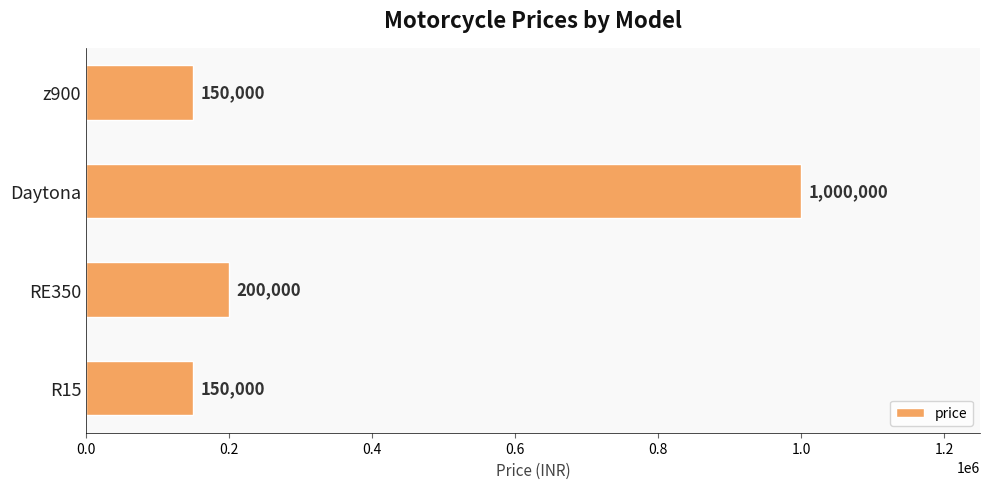

Does the chart contain any negative values?

No